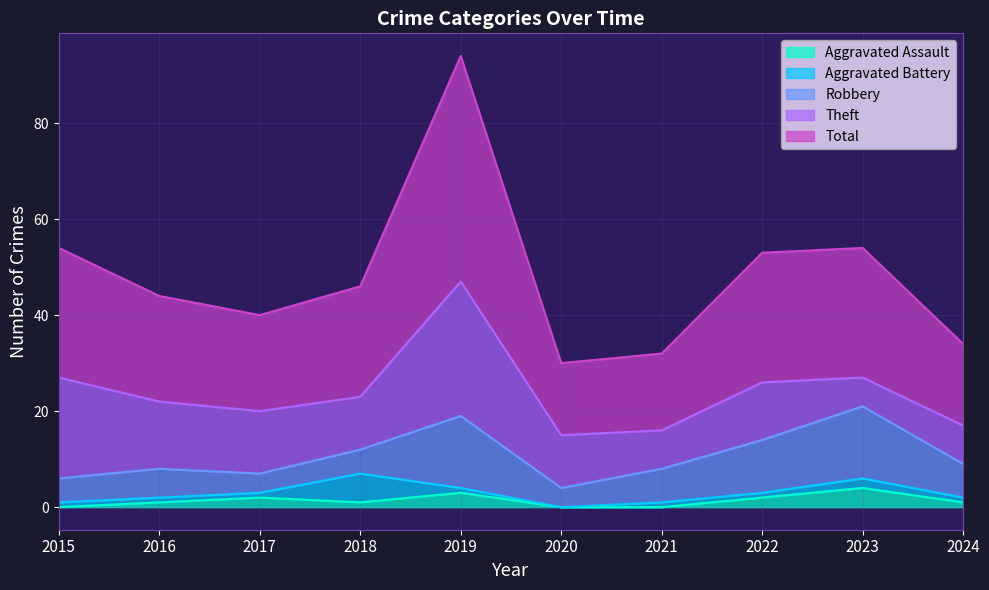

True or false: Aggravated Battery has more than 1 points higher than both neighbors.

True